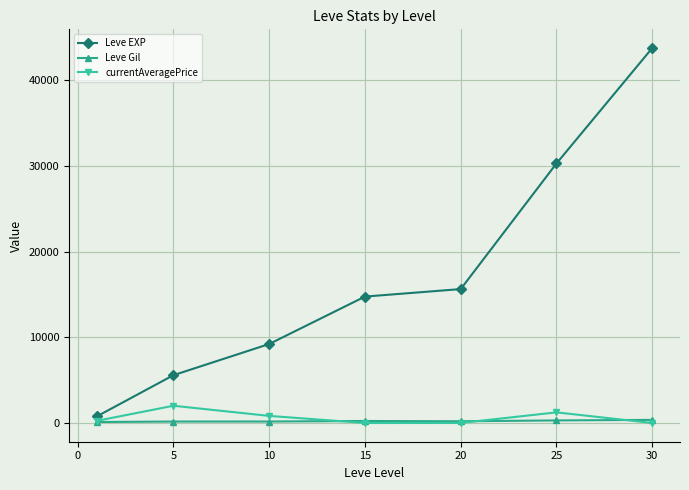

Which series has the largest range (max minus min)?

Leve EXP